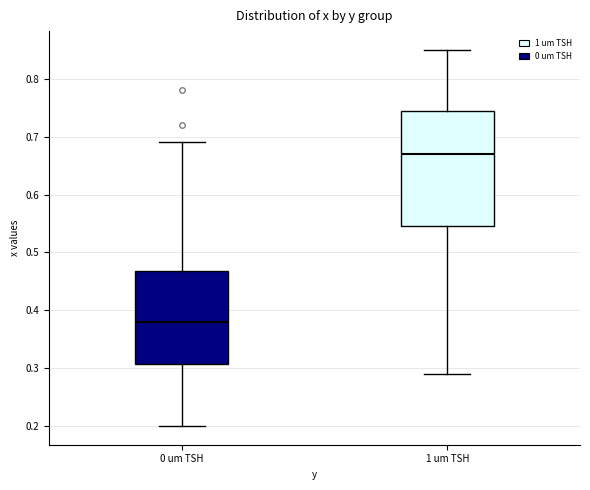

Which box has the highest median line?

1 um TSH